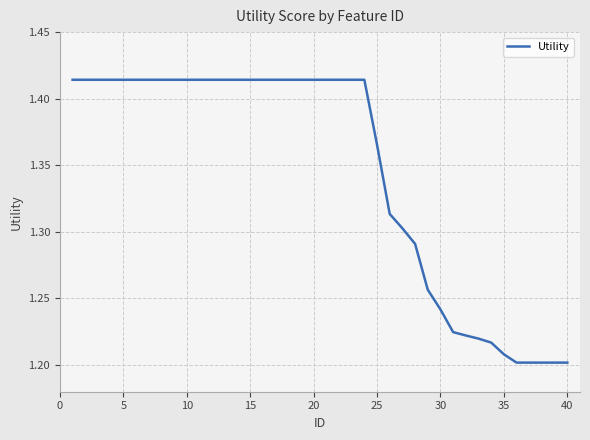

The value at 40 is 1.8. True or false?

False